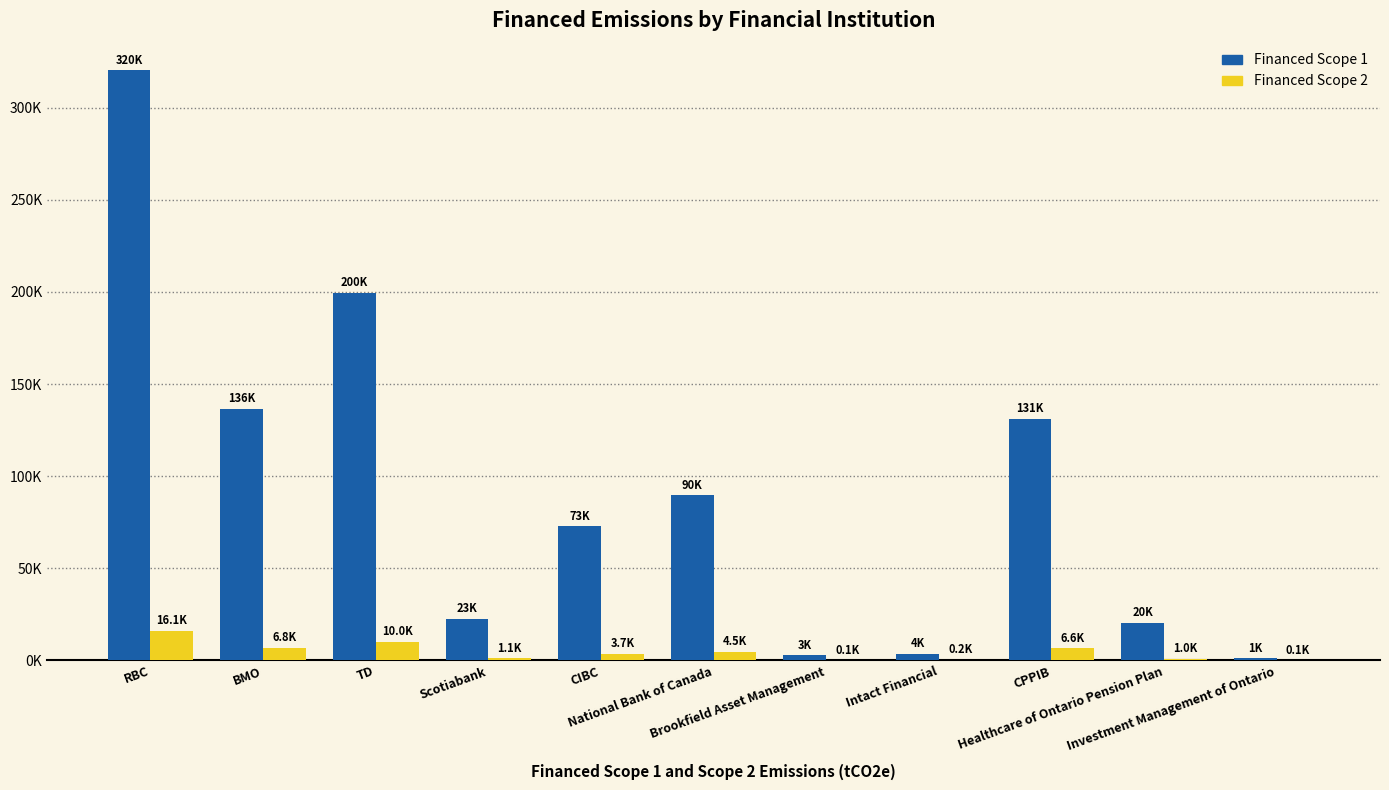

What are all the series names shown in the legend?

Financed Scope 1, Financed Scope 2